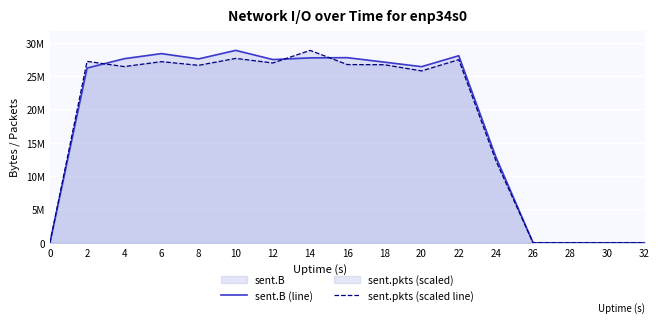

Reading left to right, list all the values displayed in this chart.

sent.B (line): 0.0	26179854.0	27583353.0	28346235.0	27552162.0	28829271.0	27451507.0	27703933.0	27736815.0	27067972.0	26387700.0	28027169.0	12845807.0	0.0	0.0	0.0	0.0
sent.pkts (scaled line): 0.0	27182350.6	26399709.6	27140987.1	26589110.9	27625375.4	26942877.7	28829271.0	26705581.8	26679457.5	25755309.8	27437062.7	12290402.1	0.0	0.0	0.0	0.0